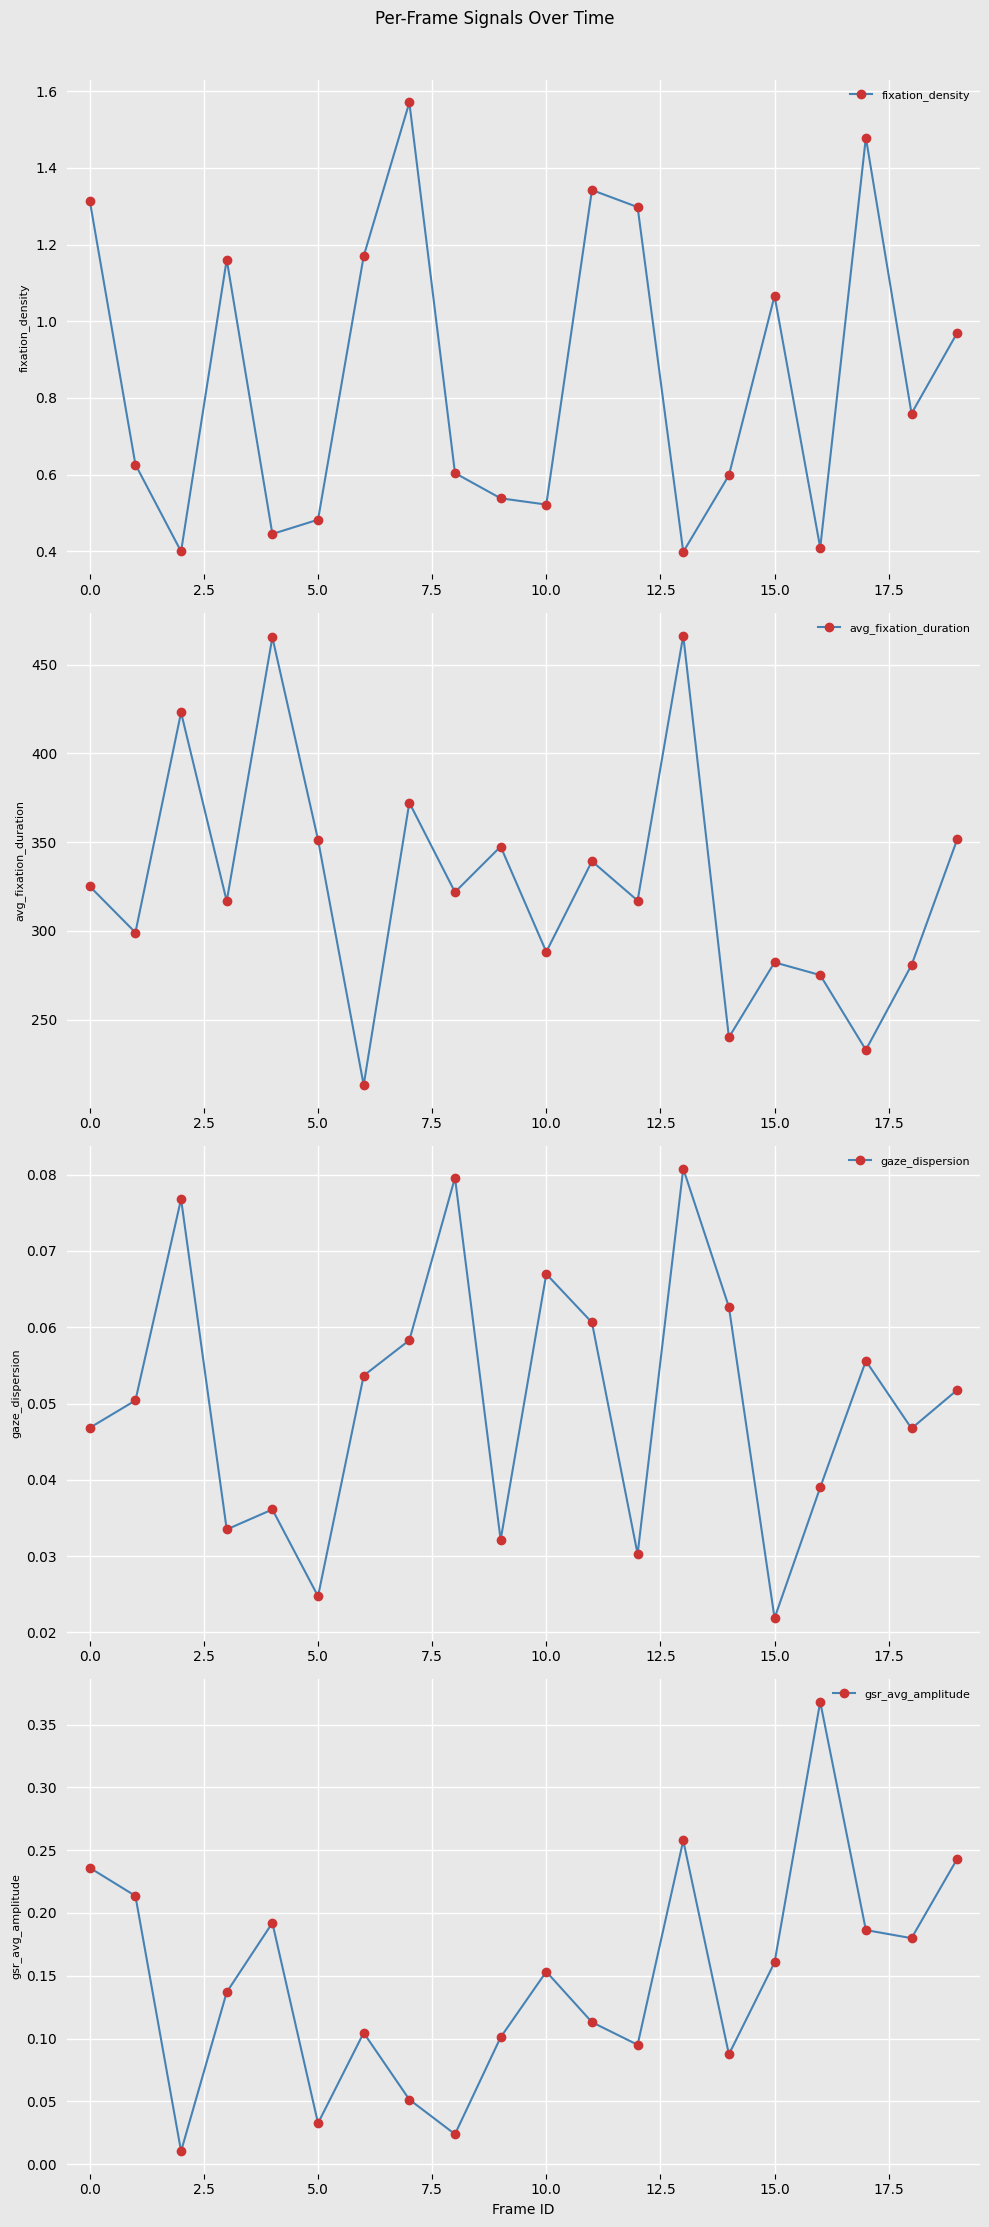

True or false: avg_fixation_duration has more than 1 interior local peaks.

True